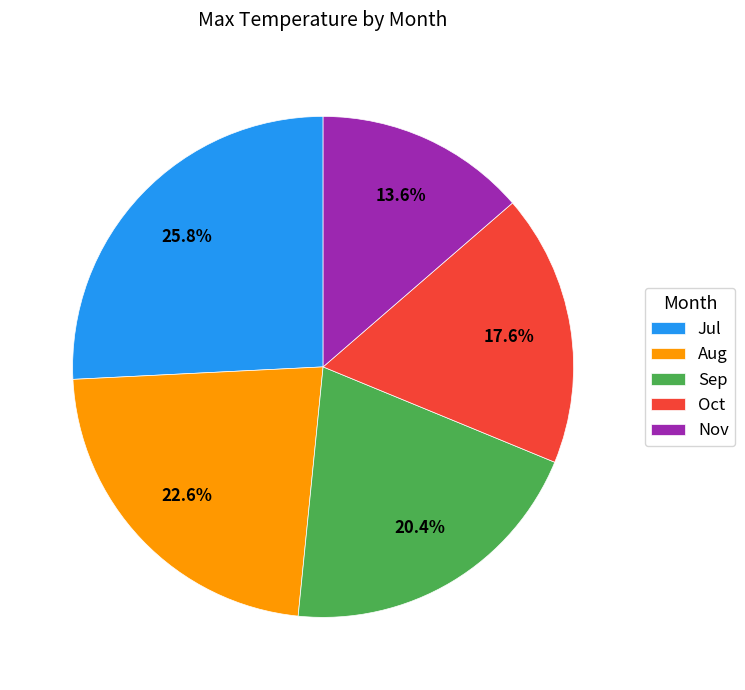

What is the ratio of the value at Nov to the value at Aug?

0.6